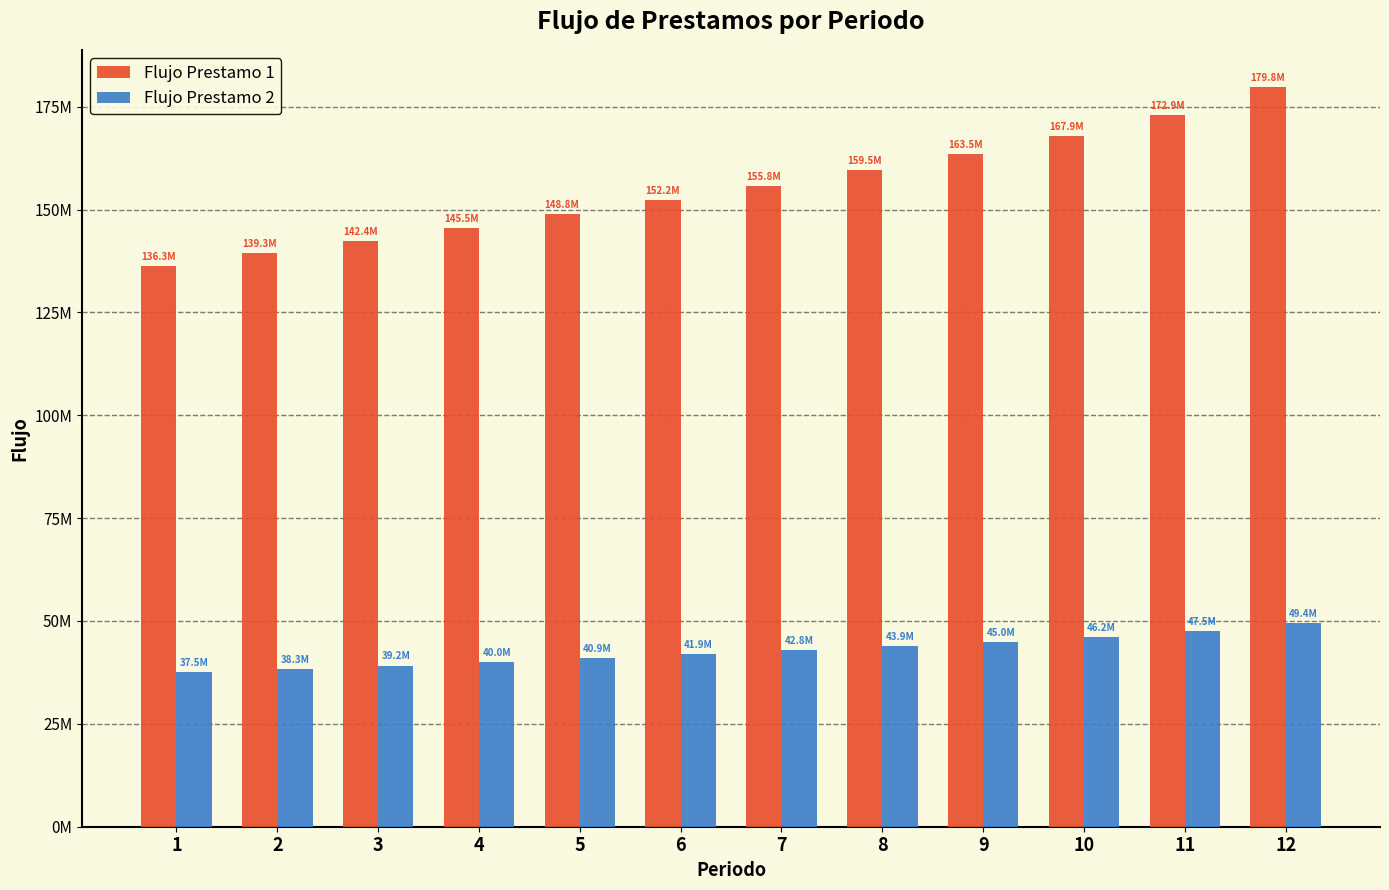

What is the spread (max minus min) of values at 3?

103227987.6